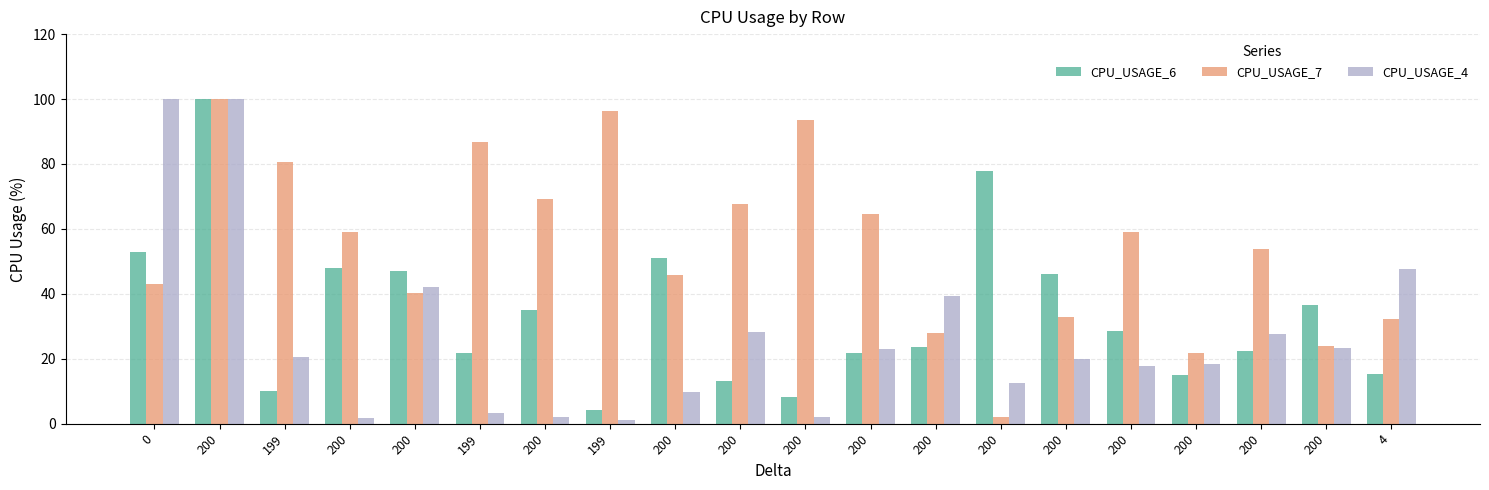

What is the approximate value of CPU_USAGE_7 at 199?

96.4